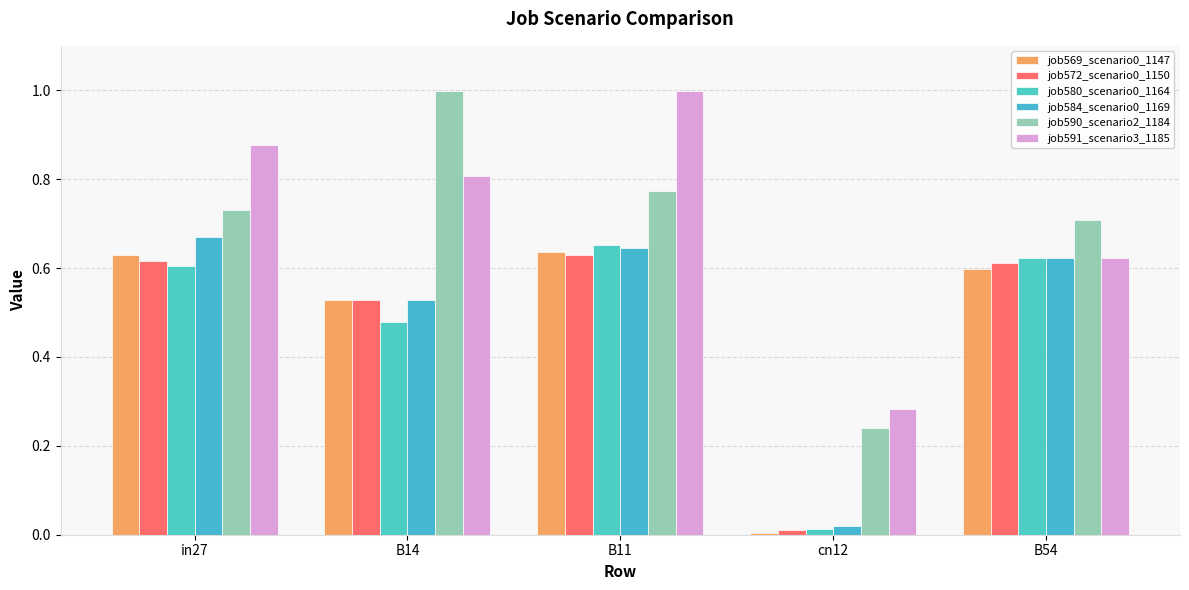

At which category is the sum across all series the highest?

B11